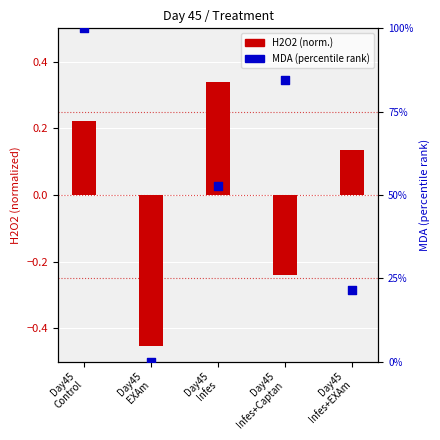

Which series has the widest spread of Y values?

MDA (percentile rank)